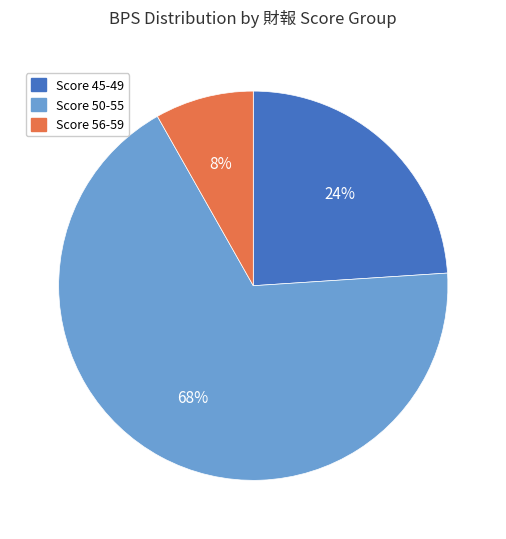

To the nearest percent, what is the average slice percentage?

33%